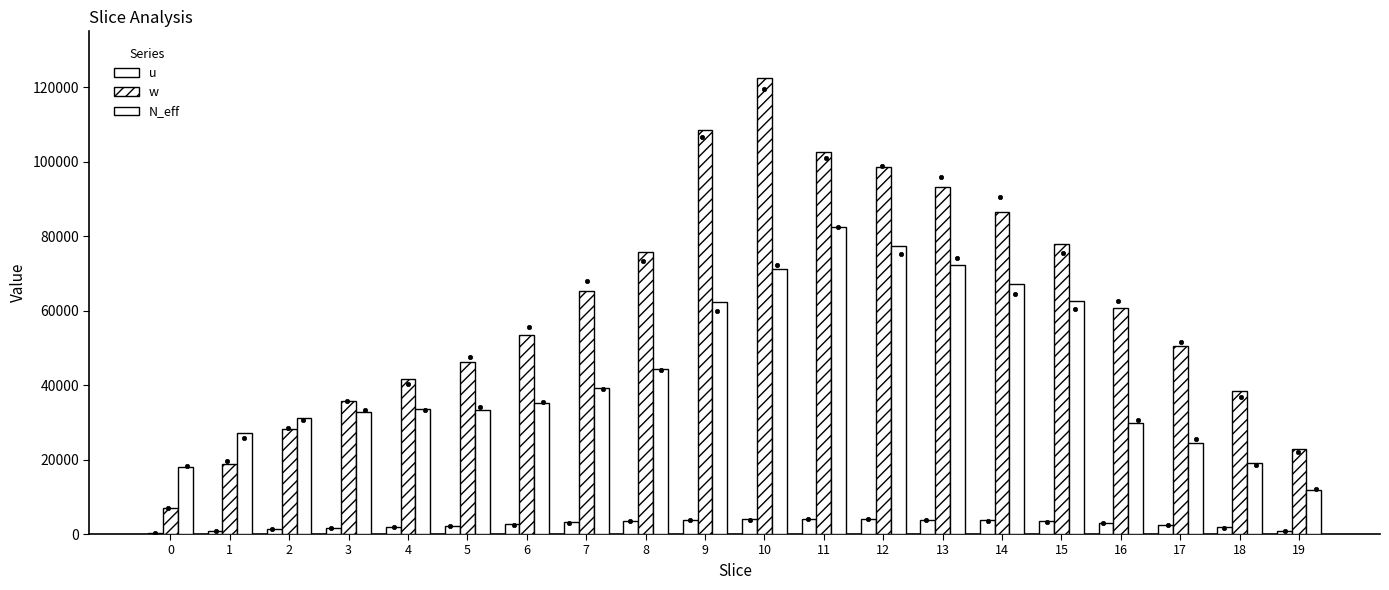

Which series has the largest Y range (max minus min)?

w